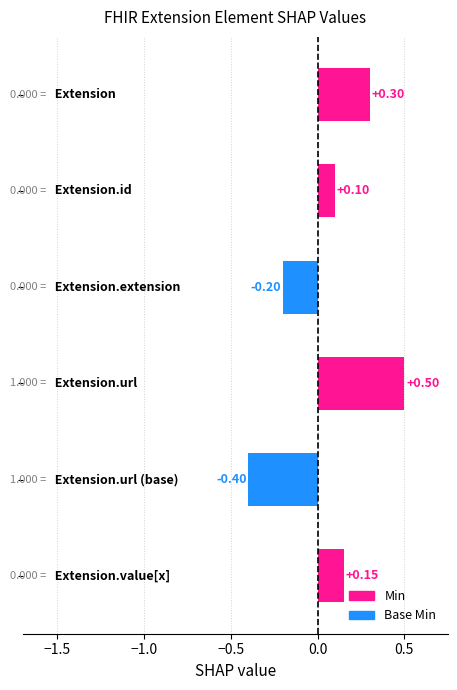

How many values are above zero?

4